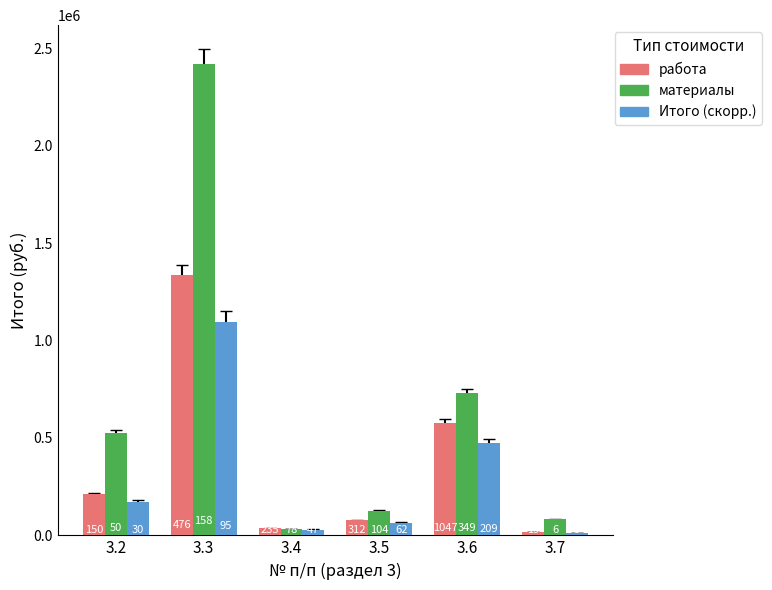

What are all the series names shown in the legend?

работа, материалы, Итого (скорр.)